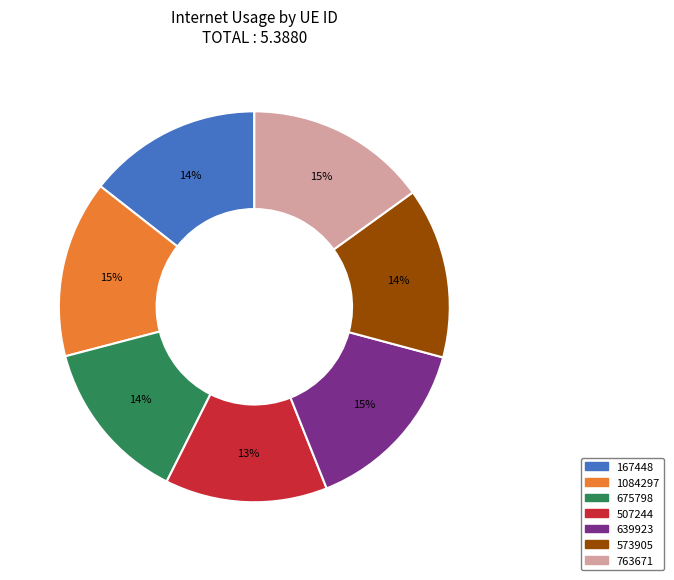

Does 507244 represent more than half of the total?

No